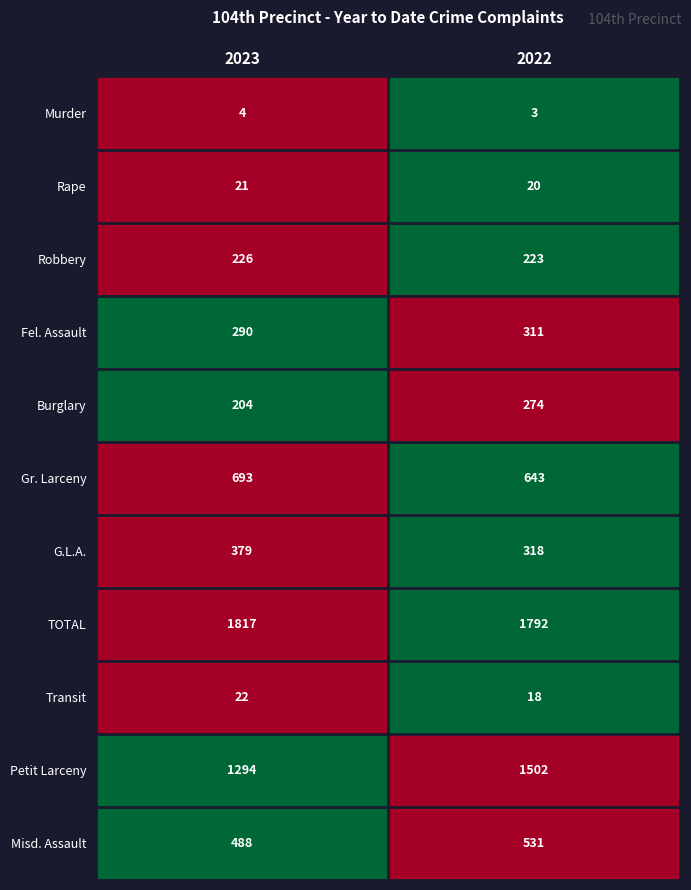

What is the approximate value of Misd. Assault at 2023, to the nearest 10?

490